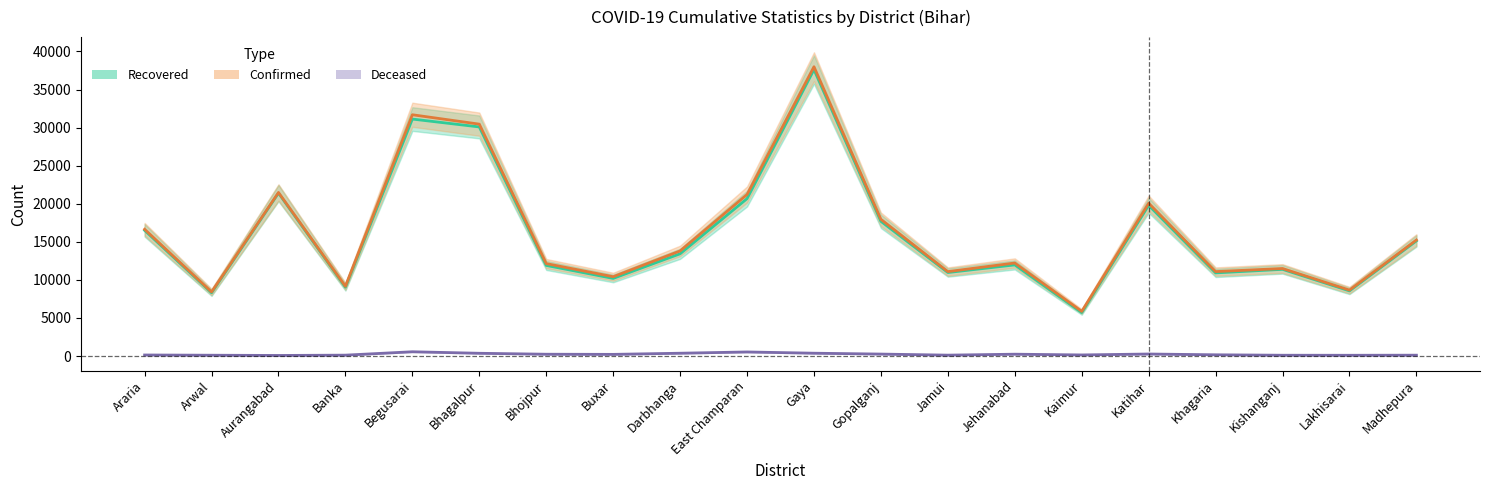

Which series has the widest spread of values?

Confirmed